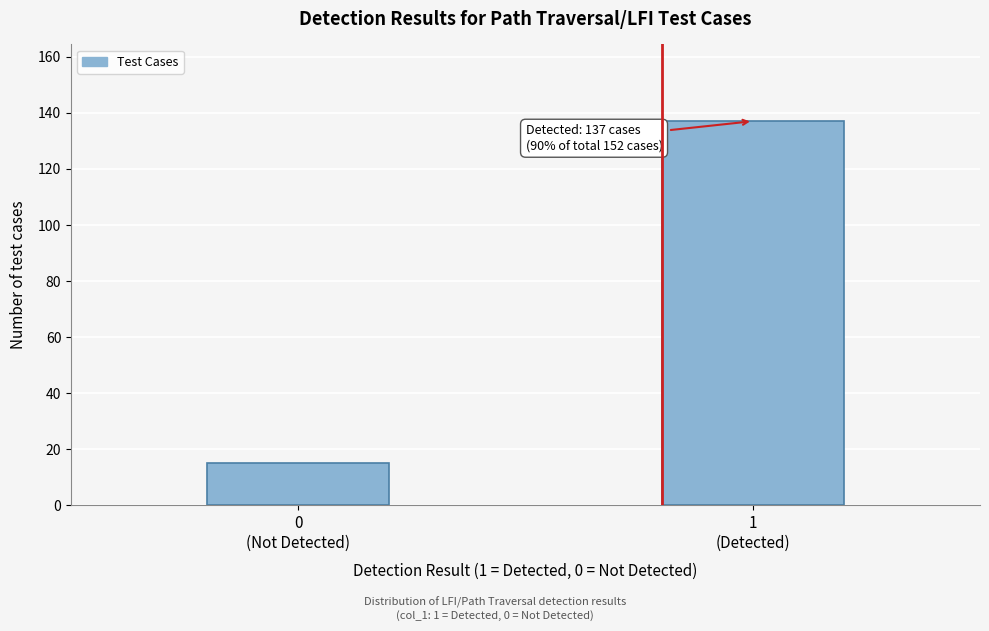

Reading left to right, extract all data points from this chart.

15	137